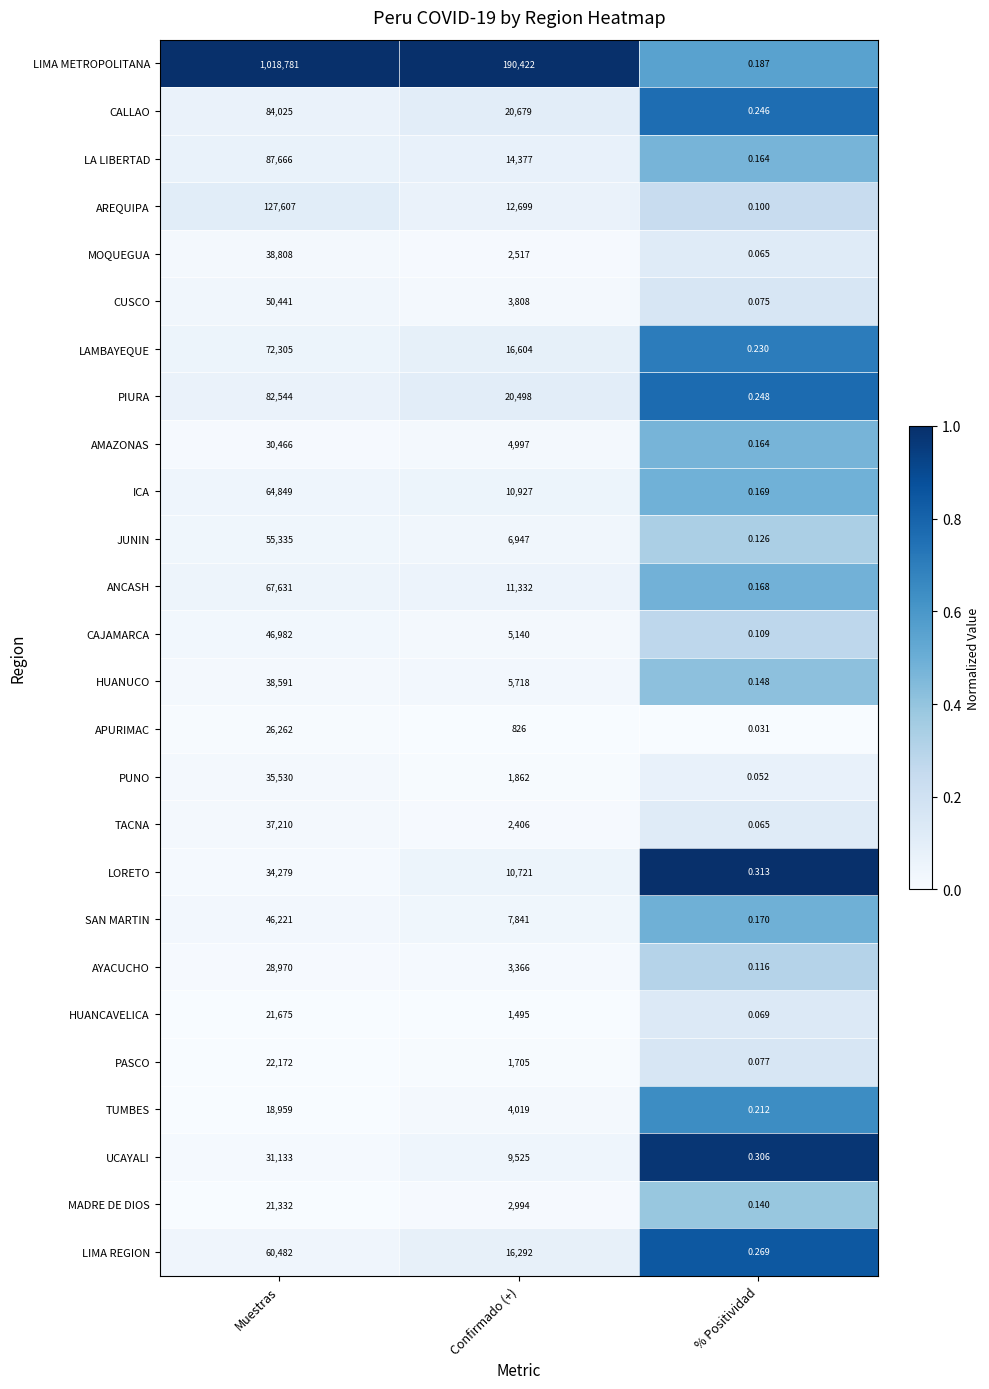

At which label does CALLAO first exceed 20679?

Muestras